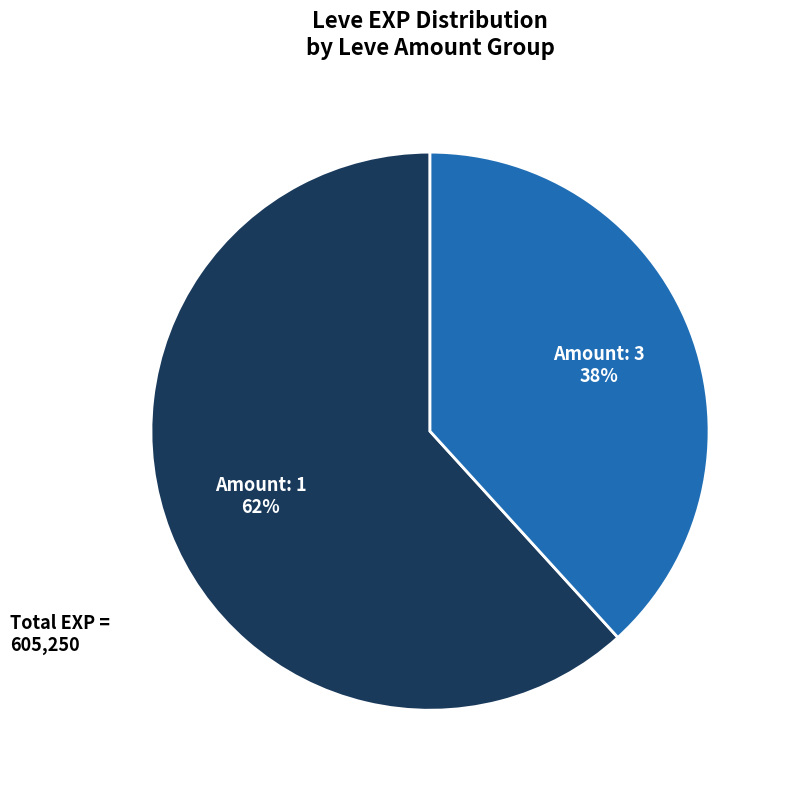

To the nearest percent, what is the difference between the largest and smallest slice percentages?

24%